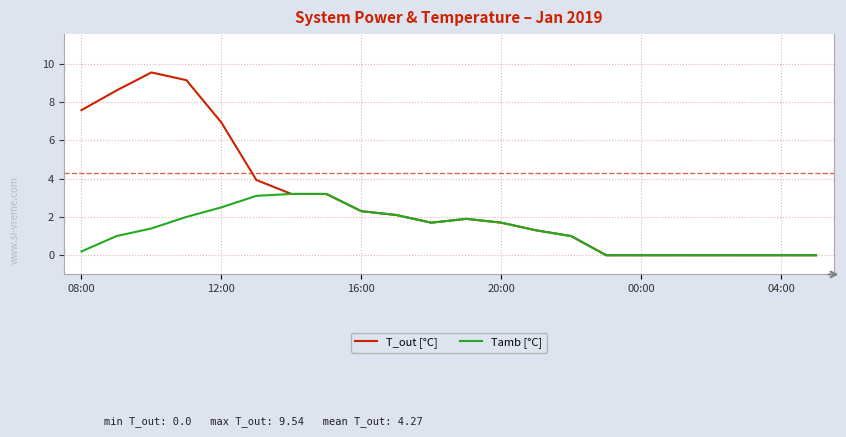

At how many categories does at least one series exceed 3?

8